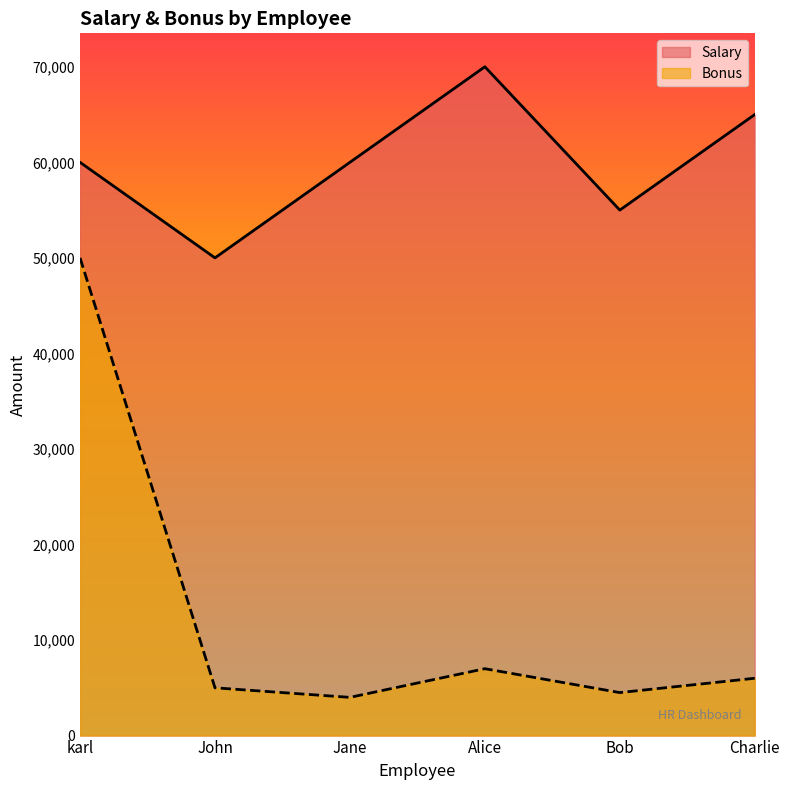

Count the number of categories in the chart.

6